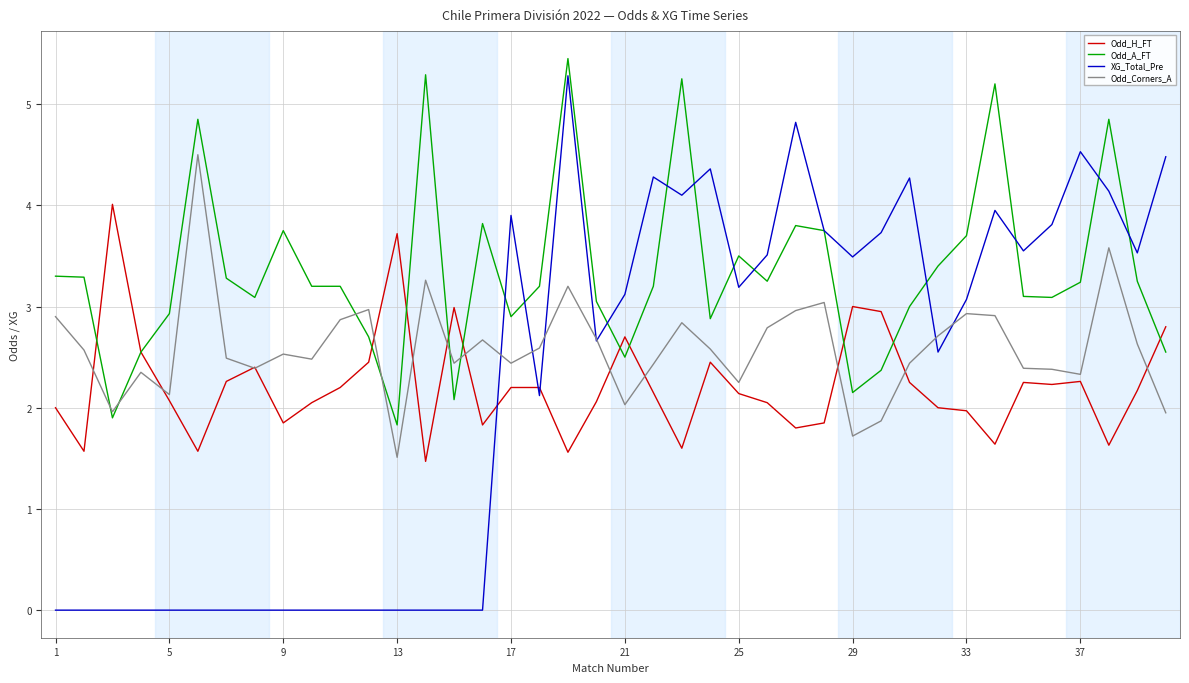

What is the greatest value displayed?

5.5